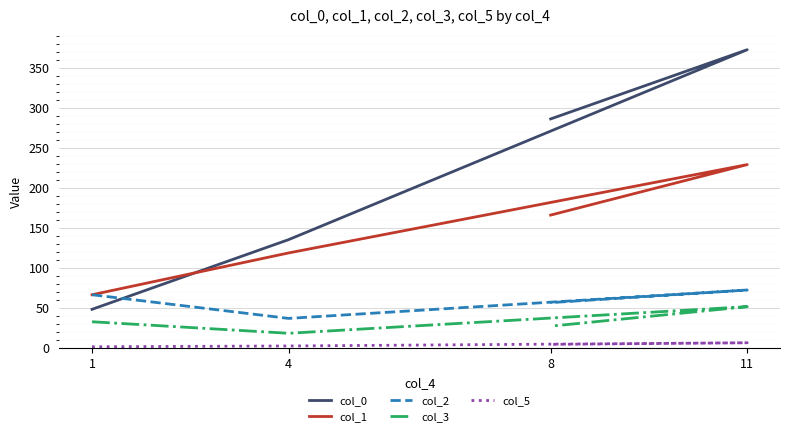

What is the difference between the highest and lowest values at 1?

65.0